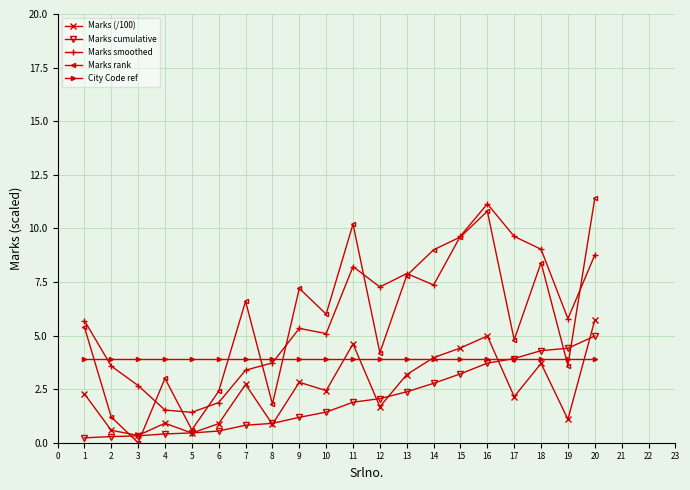

List the series in order of their peak value, lowest first.

City Code ref, Marks cumulative, Marks (/100), Marks smoothed, Marks rank